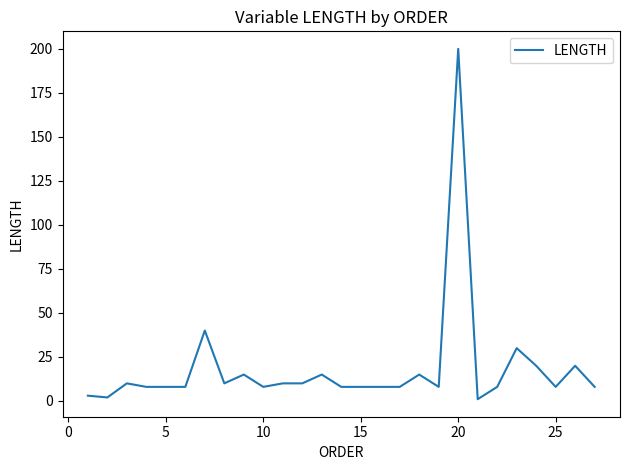

What is the difference between the maximum and minimum values?

199